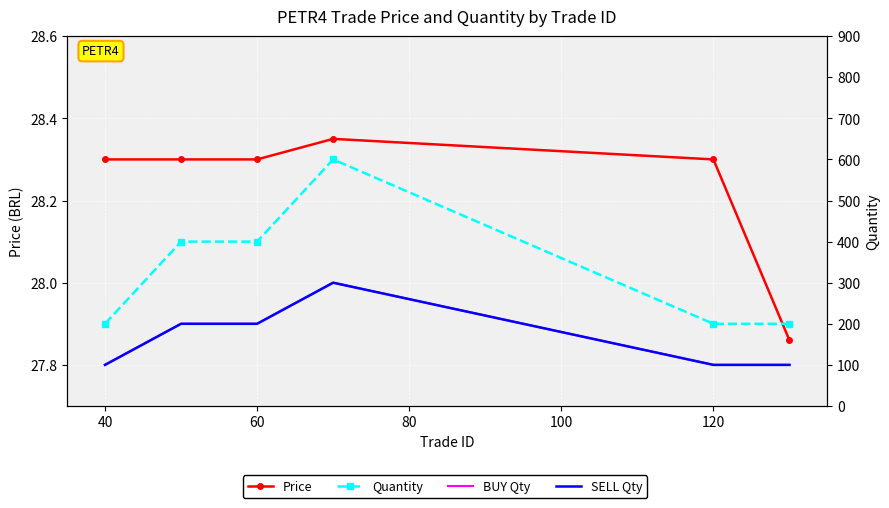

At which category does the chart reach its minimum across all series?

120